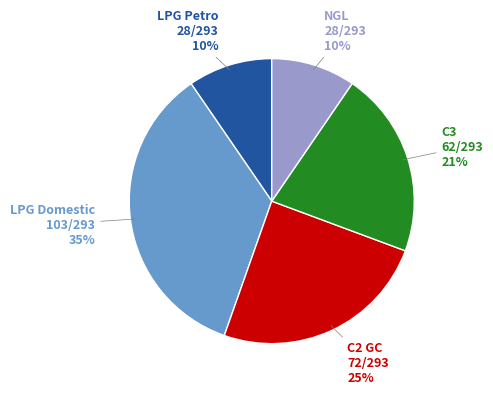

Do LPG Petro and C3 together represent more than half of the pie?

No